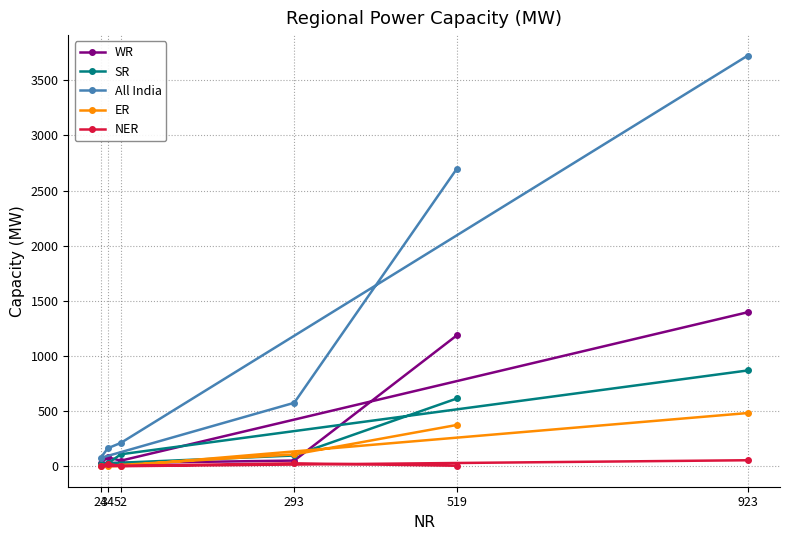

In WR, how many points are higher than both neighbors (excluding endpoints)?

1